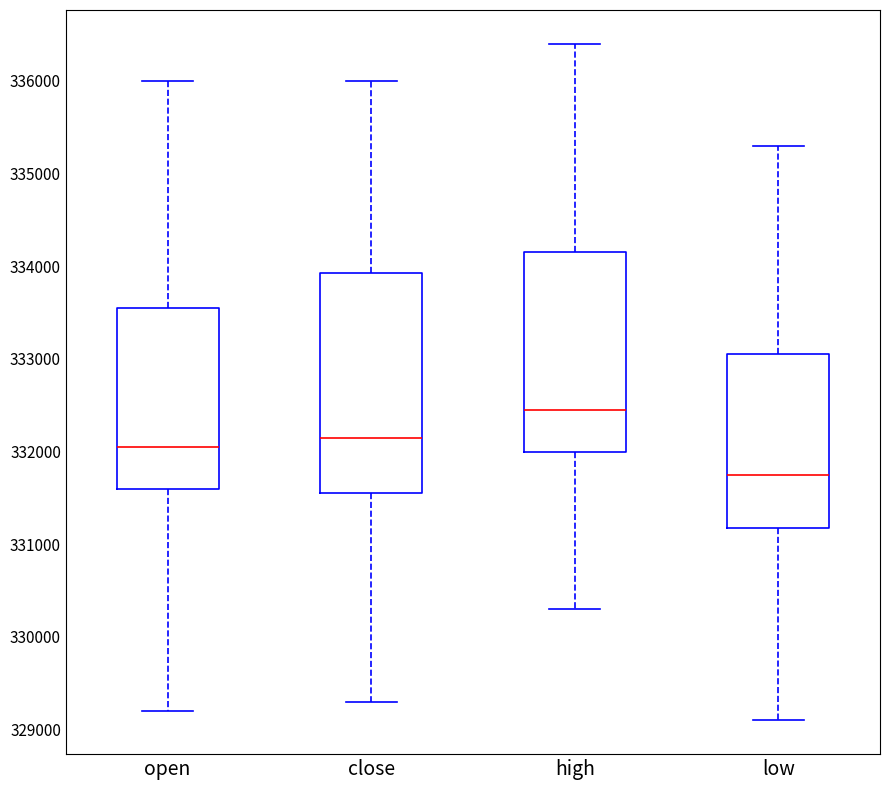

Where does the median line of the box for high sit on the y-axis? The values are not printed on the chart, so give them approximately, as read against the axis.

332500